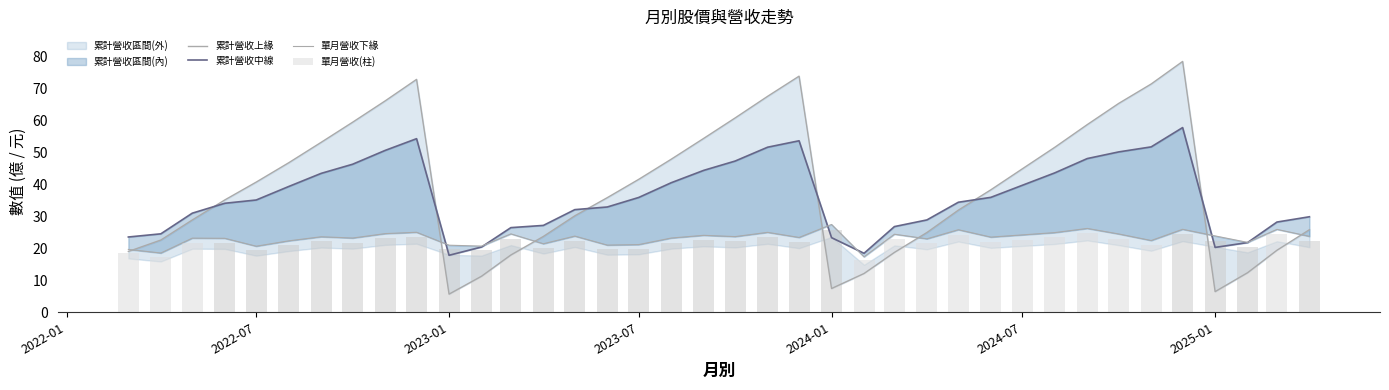

How many groups of bars are there?

38